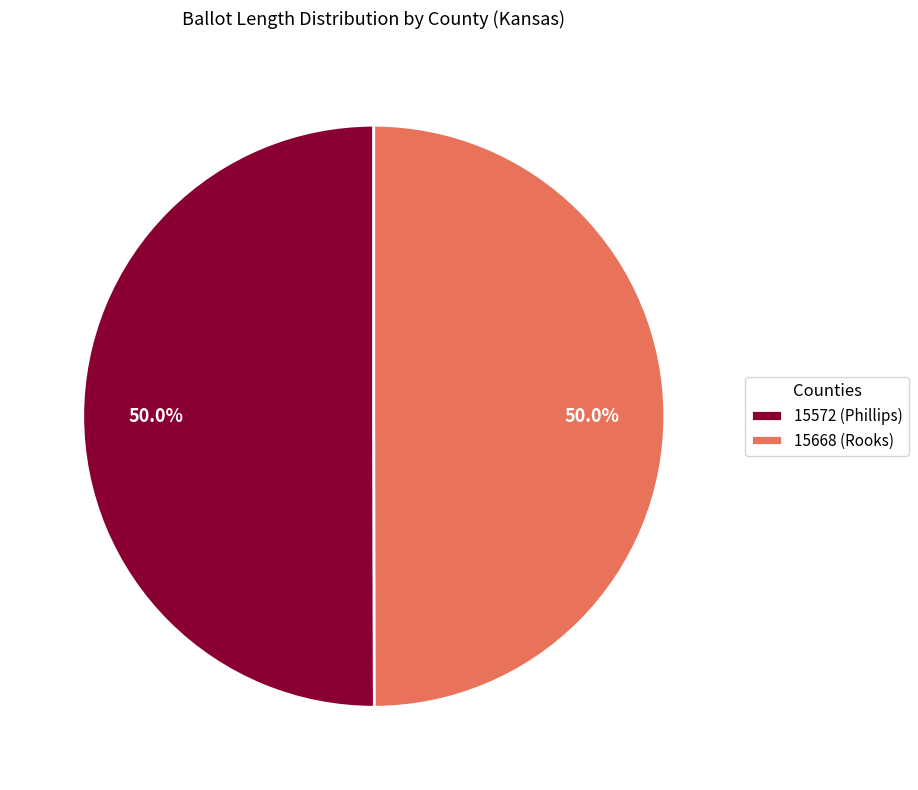

Combined, do 15572 (Phillips) and 15668 (Rooks) account for over 50%?

Yes